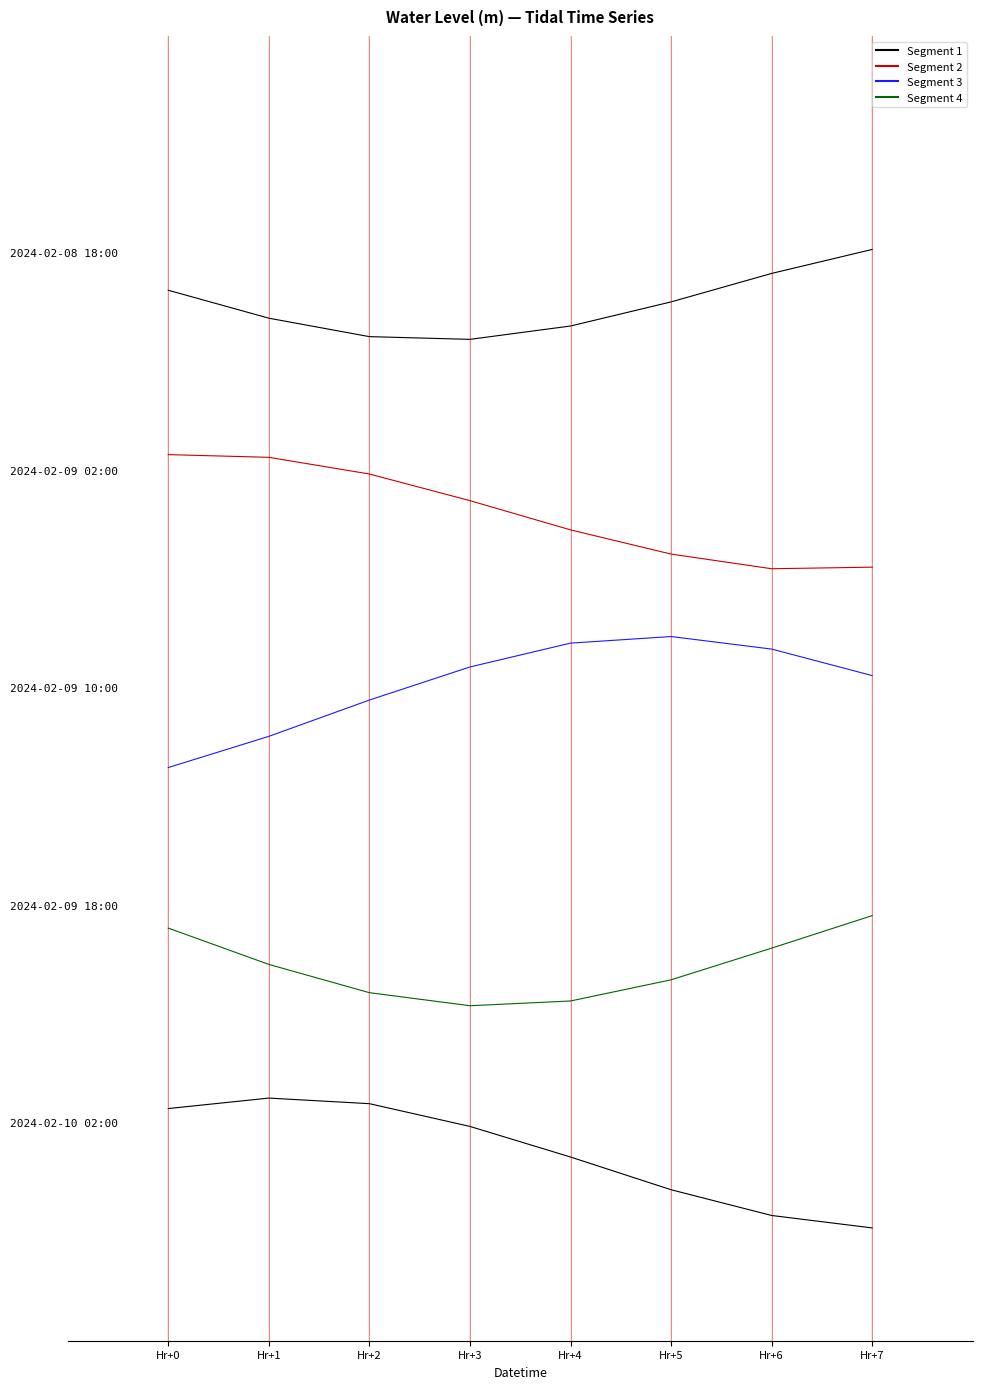

What is the difference between the maximum and minimum values in the Row 2 series?

0.4